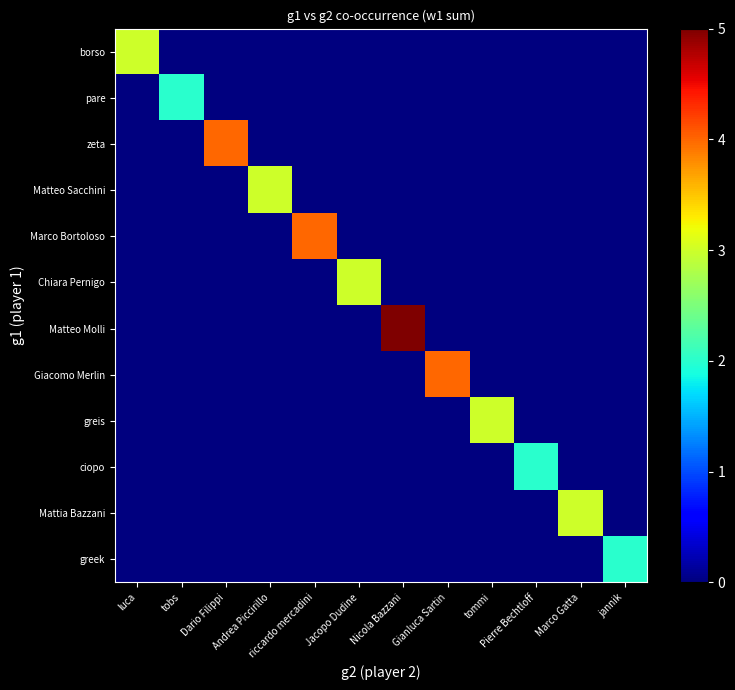

At how many categories does at least one series exceed 1?

12